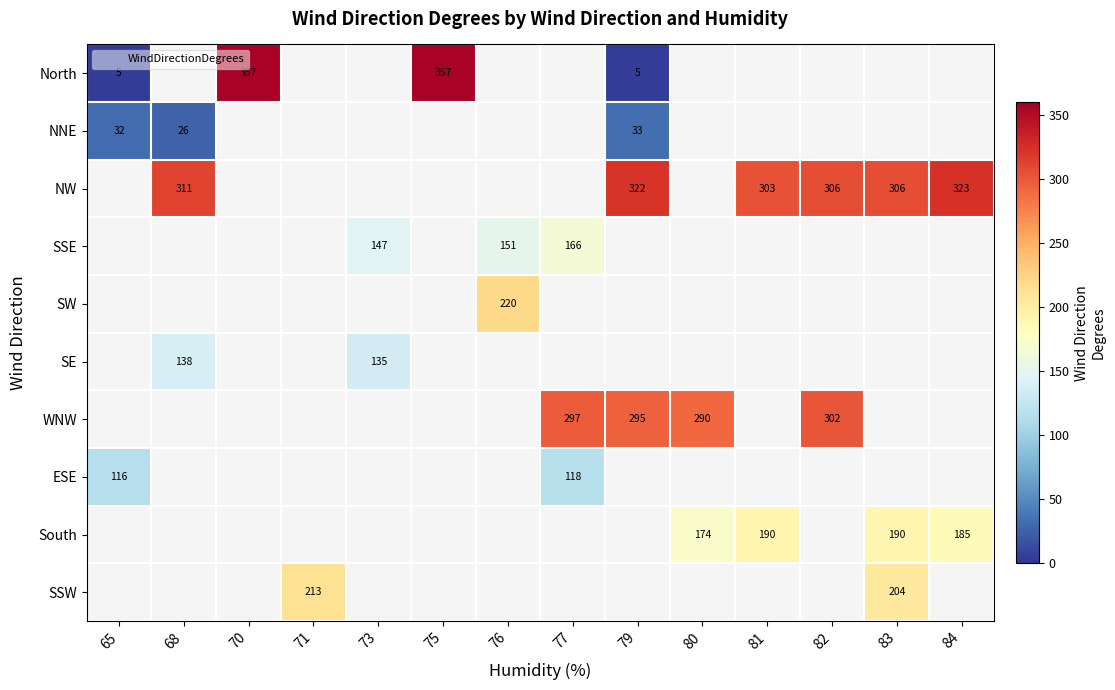

Which label corresponds to the largest value in the chart?

70